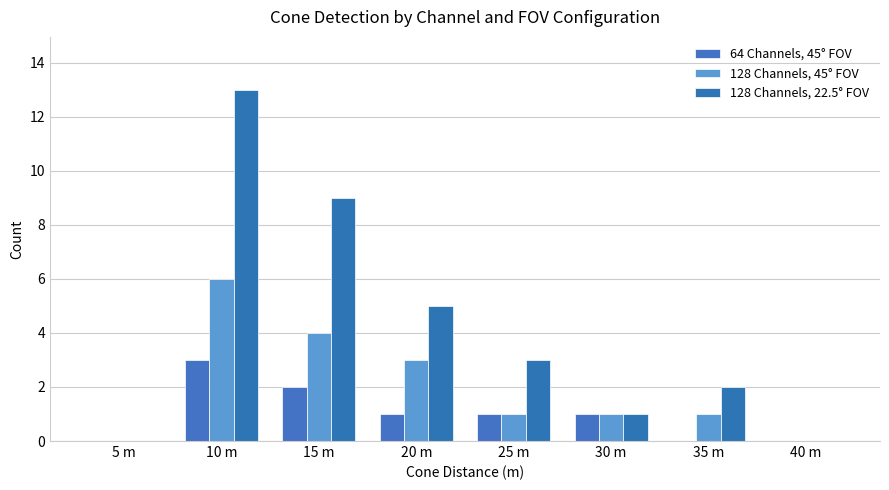

What is the highest value of the 64 Channels, 45° FOV series?

3